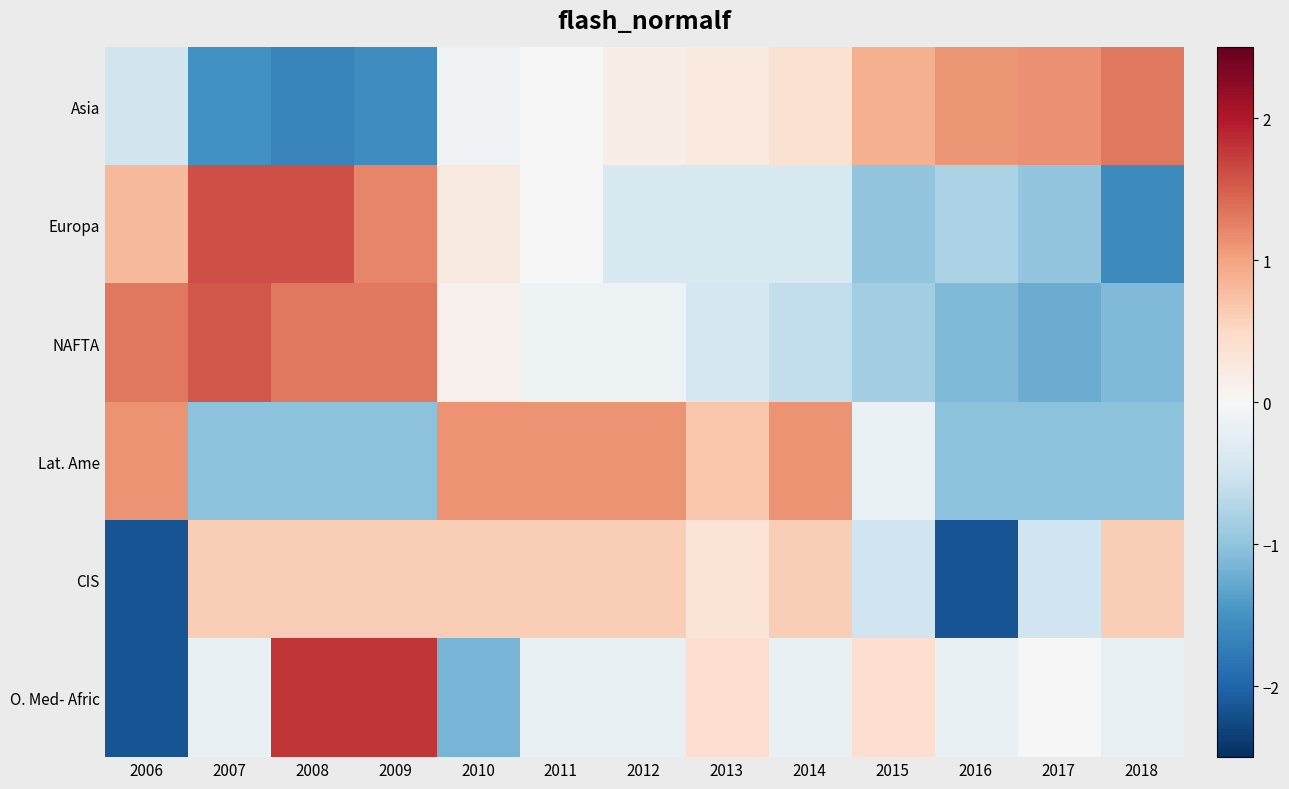

At how many categories does at least one series exceed 0?

13